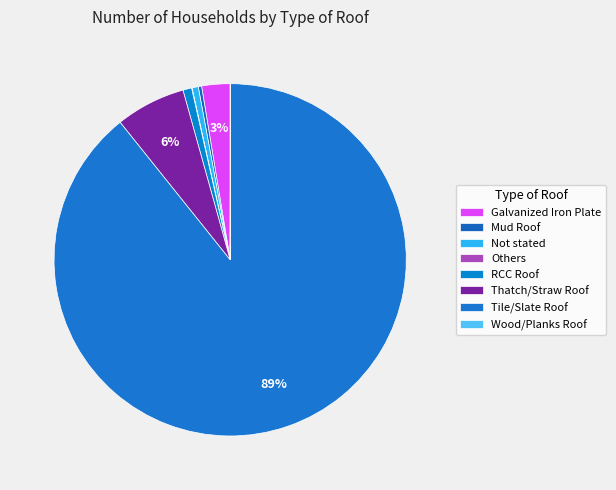

How many segments does this pie chart have?

8